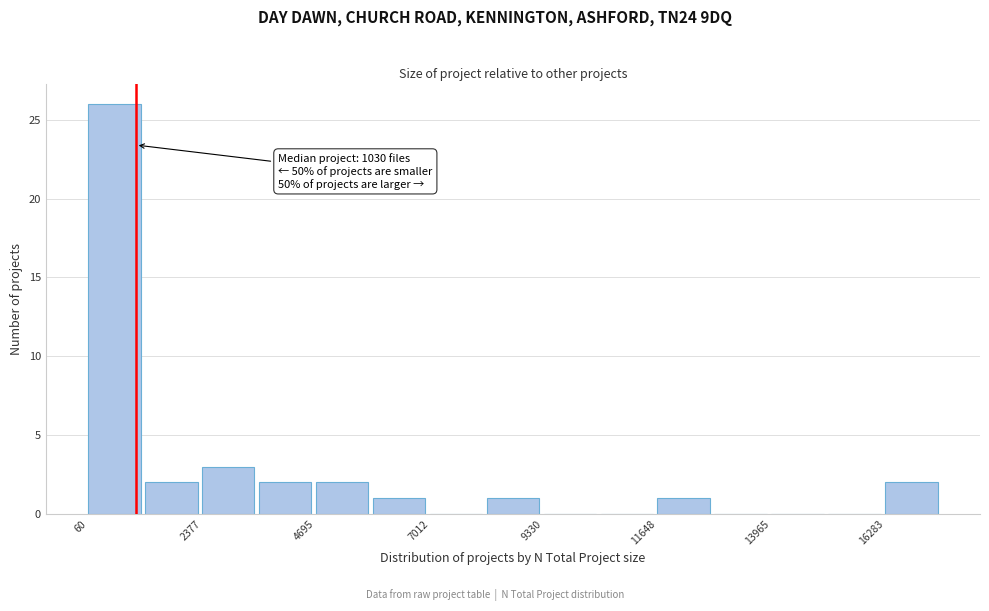

Read against the x-axis, roughly where is the centre of the tallest bar?

500